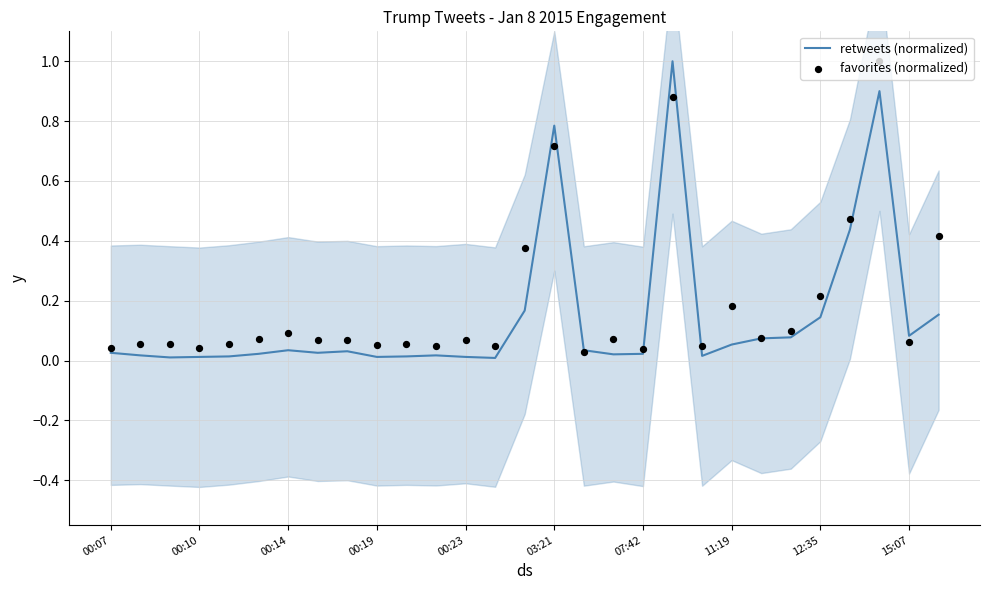

At how many categories does at least one series exceed 0?

29